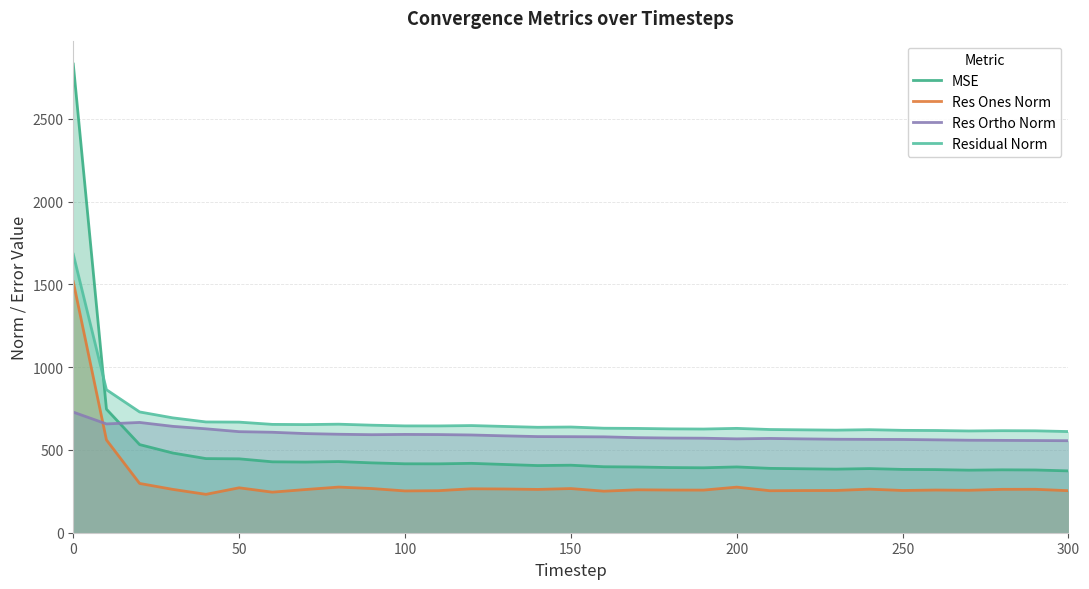

Does the chart display data point markers on the line(s)?

No